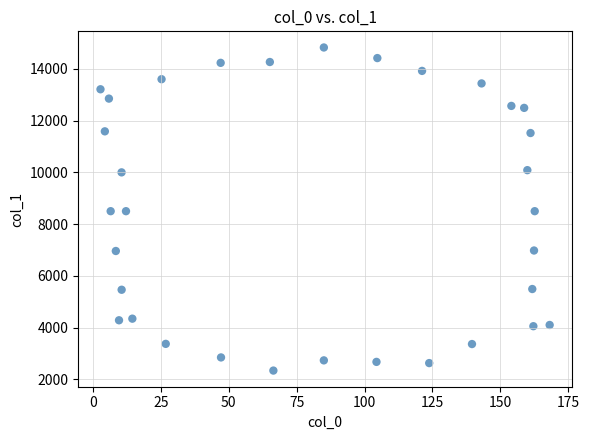

What is the range of Y values (max minus min)?

12479.5